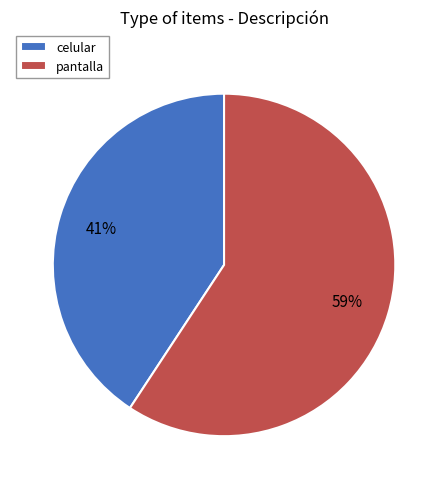

What percentage is the celular slice, to the nearest percent?

41%